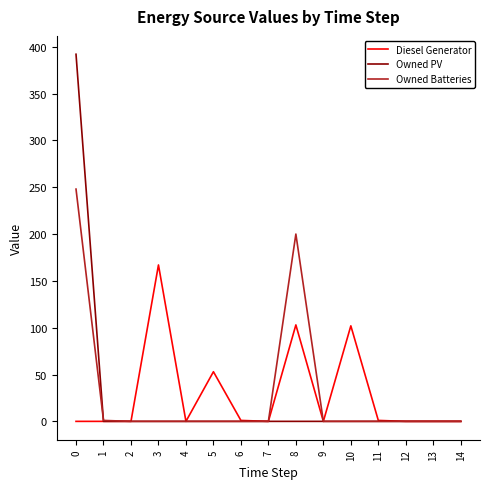

What is the difference between the highest and lowest values at 8?

200